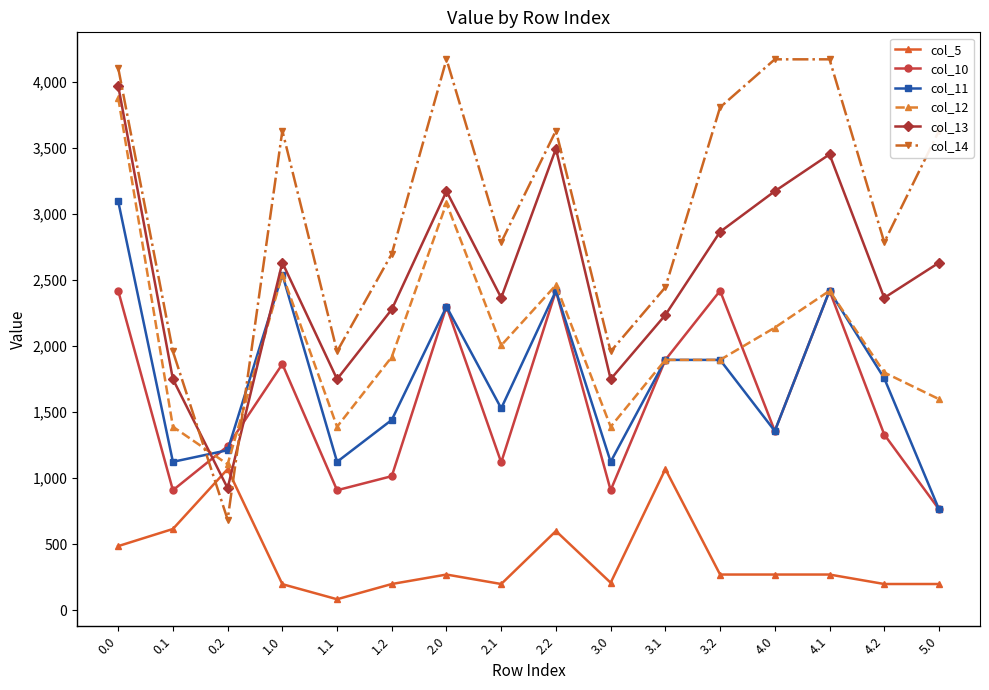

Which series has the largest total across all categories?

col_14